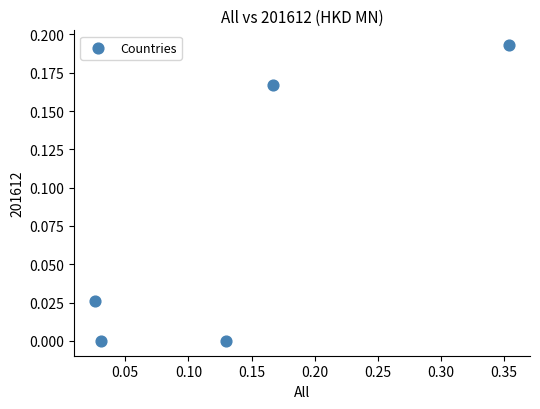

What is the range of X values (max minus min)?

0.3